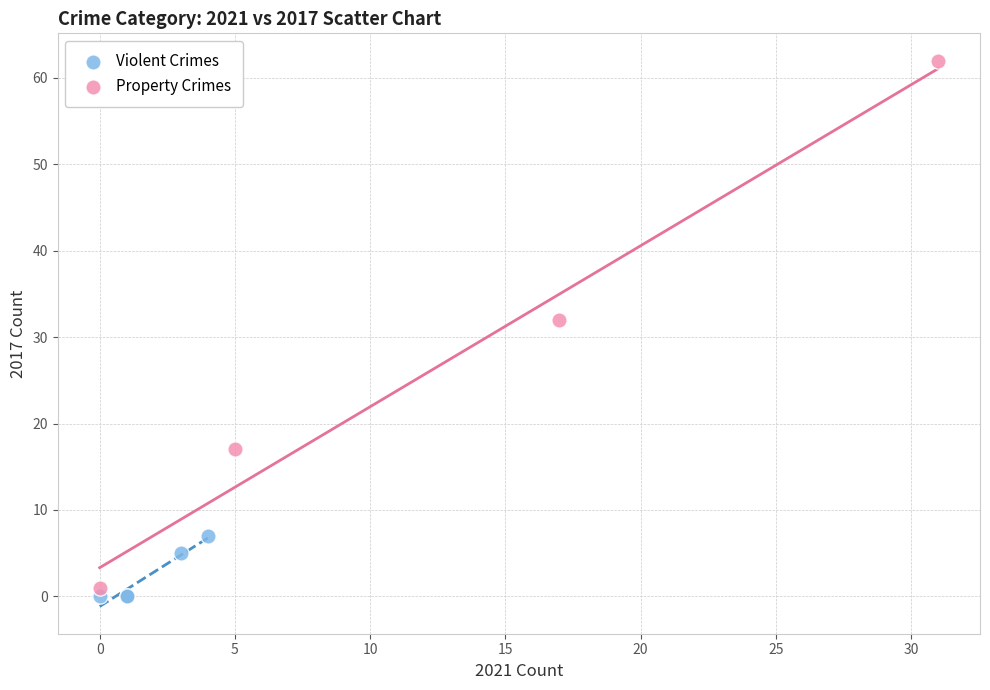

Which series reaches the maximum Y coordinate?

Property Crimes